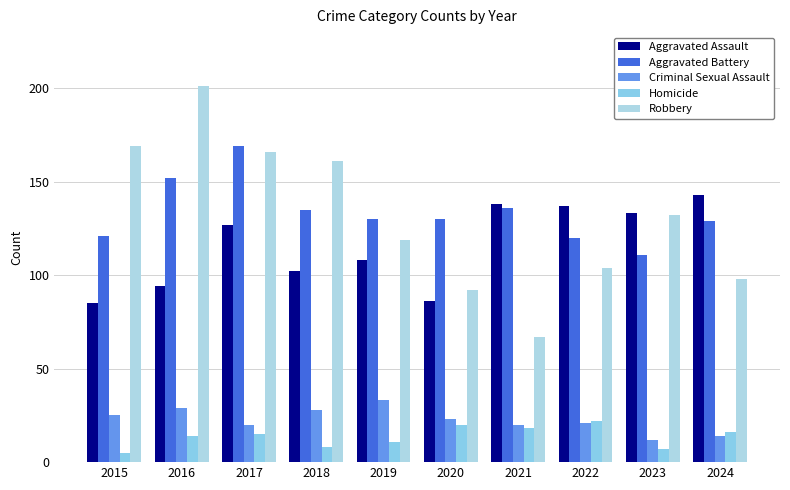

What is the maximum value shown in the chart?

201